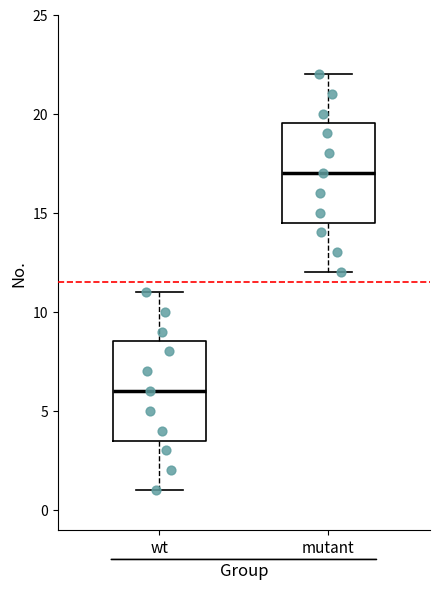

Where is the lower edge of the box for wt on the y-axis? The values are not printed on the chart, so give them approximately, as read against the axis.

3.5